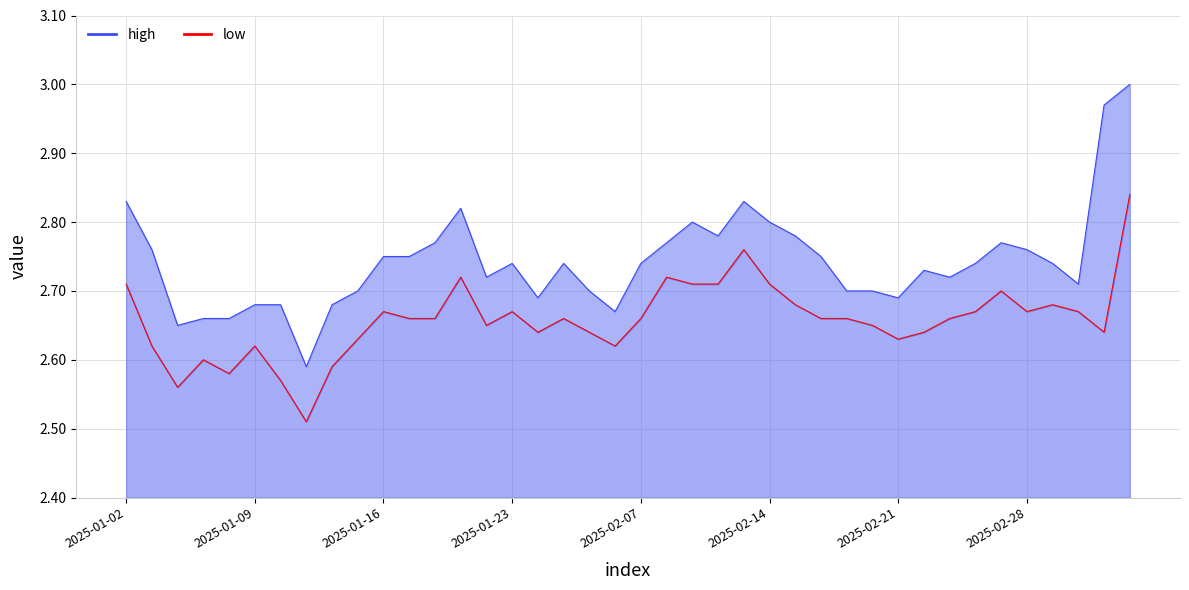

Does the chart have visible grid lines?

Yes